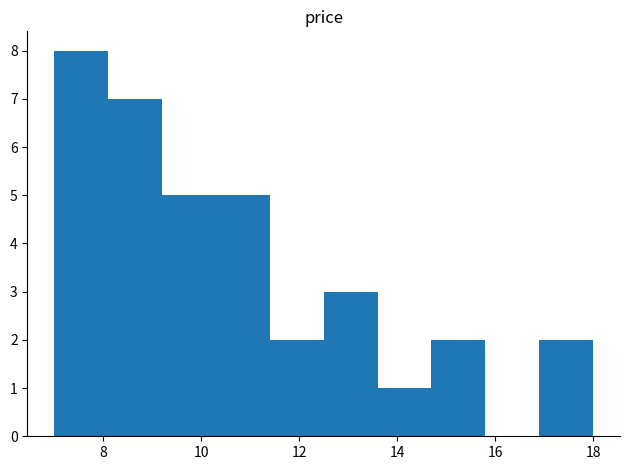

Reading left to right, list every bar in this chart as the range it spans on the x-axis followed by its height. Neither the bar edges nor the heights are printed on the chart, so give them approximately, as read against the axes.

7.0 to 8.1: 8
8.1 to 9.2: 7
9.2 to 10.3: 5
10.3 to 11.4: 5
11.4 to 12.5: 2
12.5 to 13.6: 3
13.6 to 14.7: 1
14.7 to 15.8: 2
15.8 to 16.9: 0
16.9 to 18.0: 2